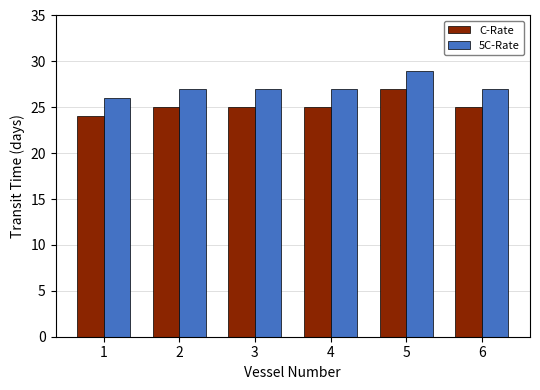

How many groups of bars are there?

6